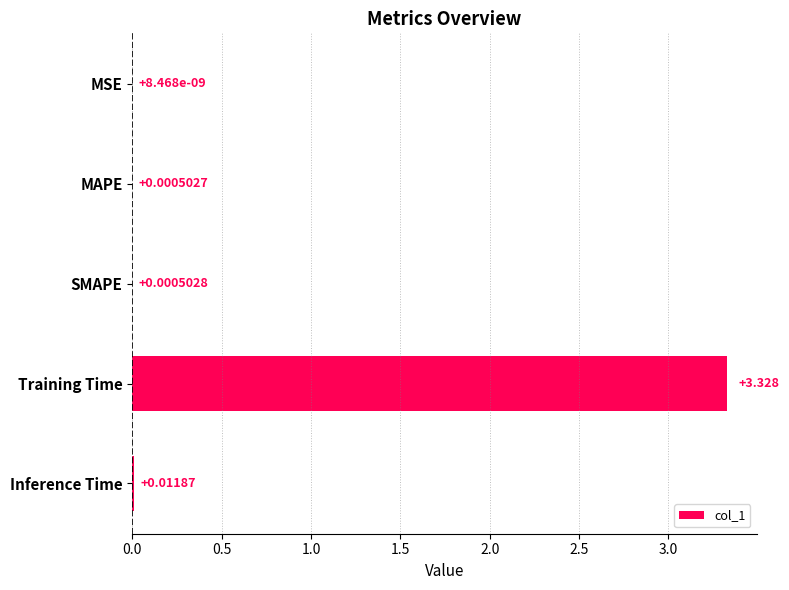

Which label corresponds to the largest value in the chart?

Training Time